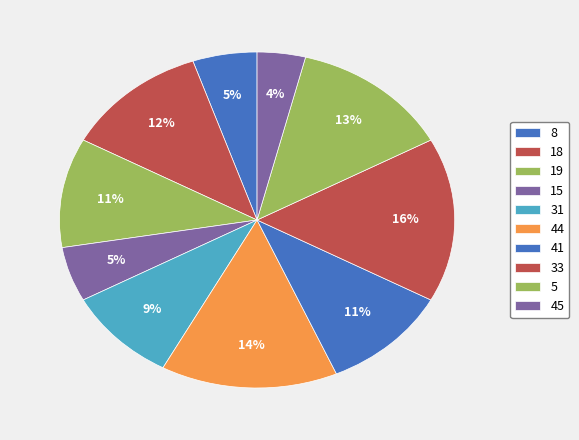

Is there a majority slice in this chart?

No